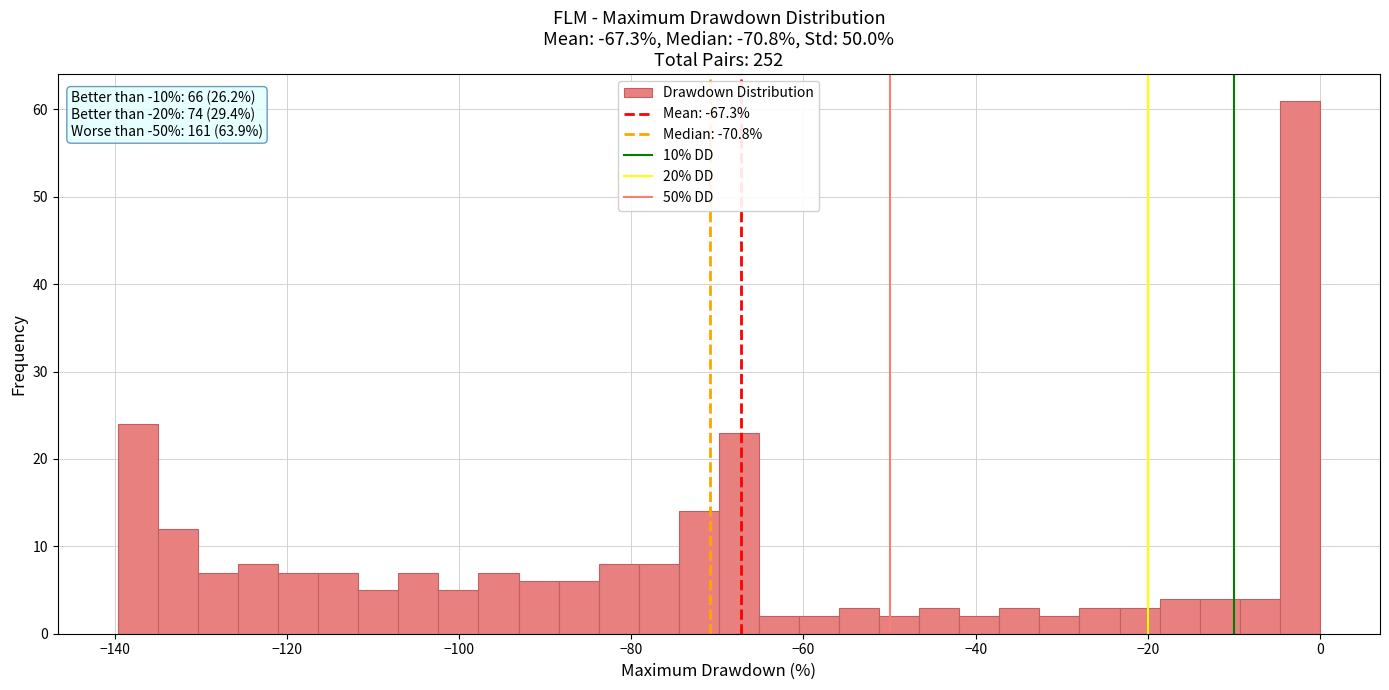

Around what value on the x-axis is the tallest bar? Give the approximate position of its centre, as read against the axis.

-2